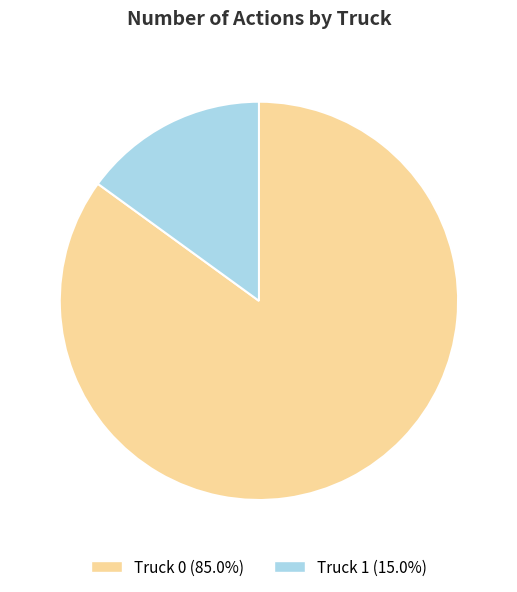

Which category has the smallest portion of the pie?

Truck 1